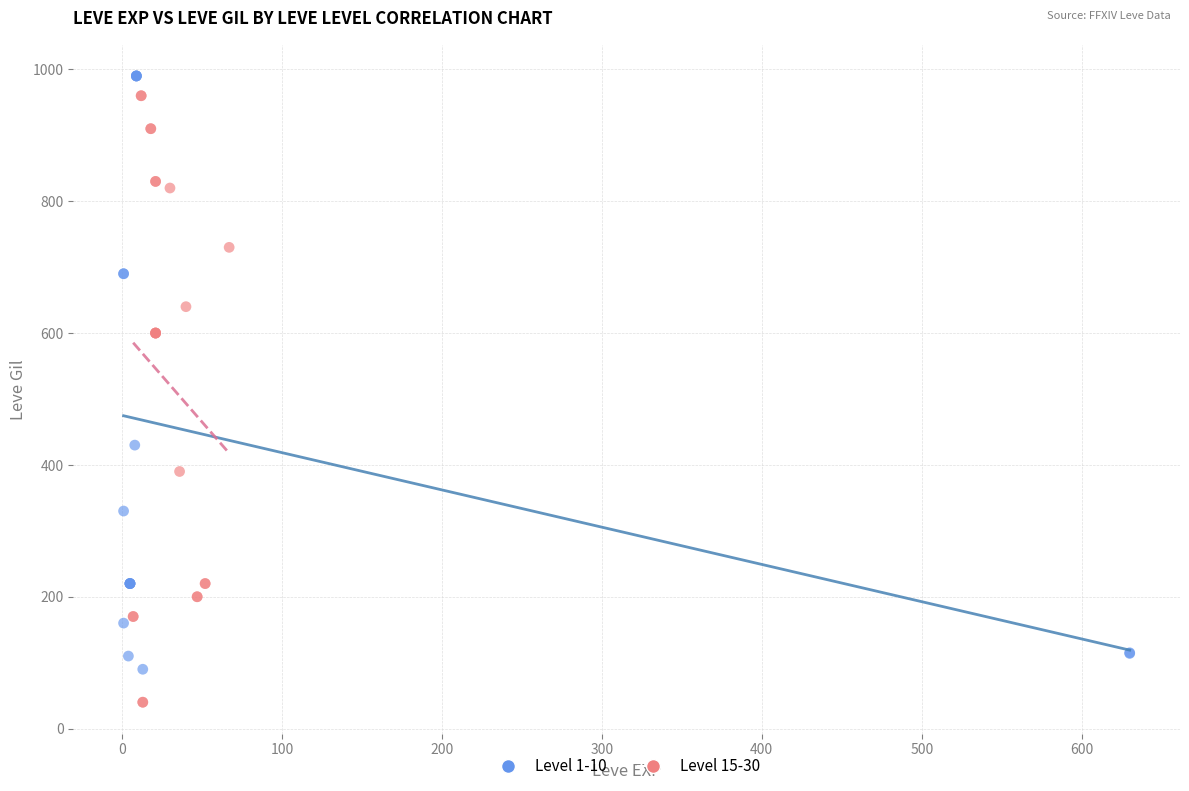

Which series reaches the minimum Y coordinate?

Level 15-30